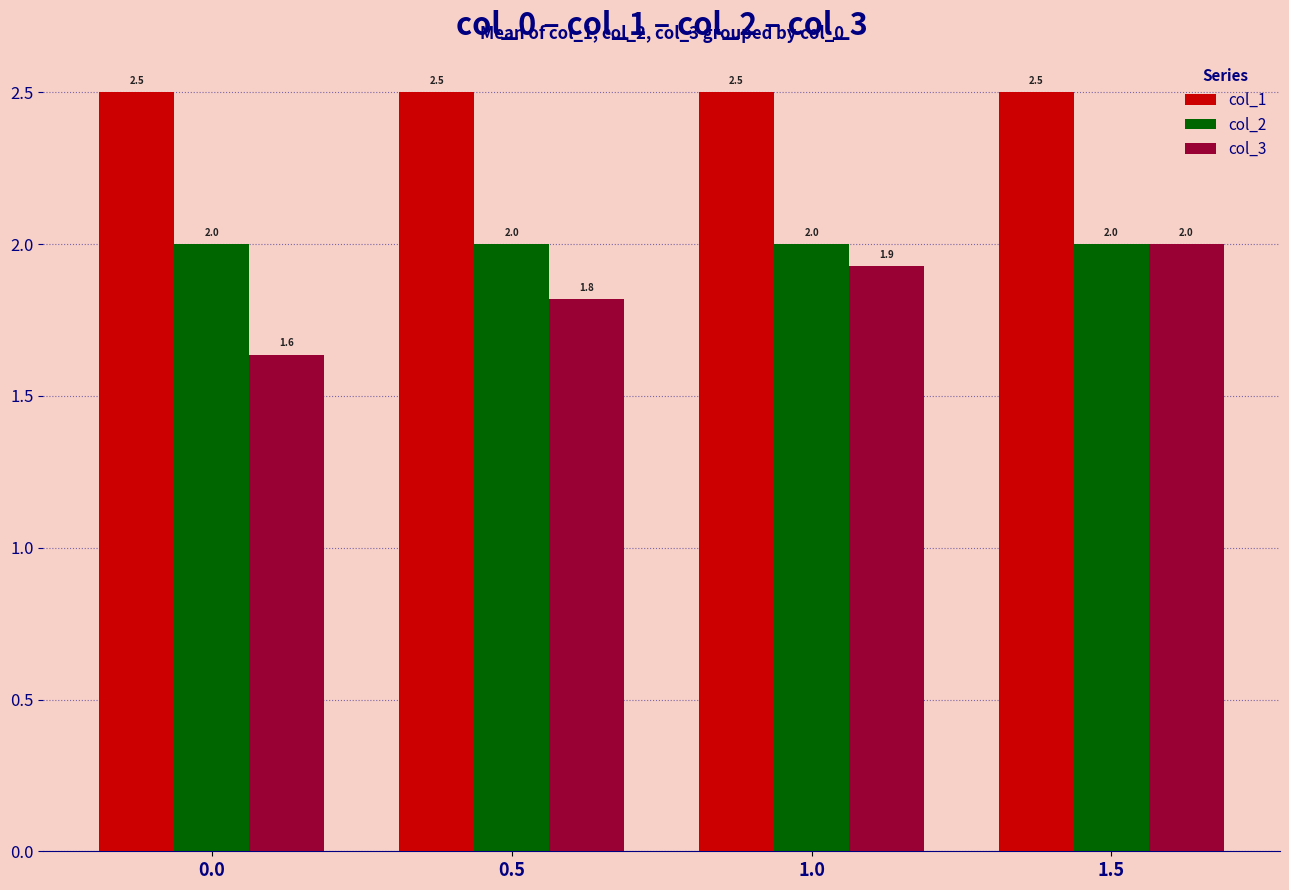

Which series has the widest spread of values?

col_3